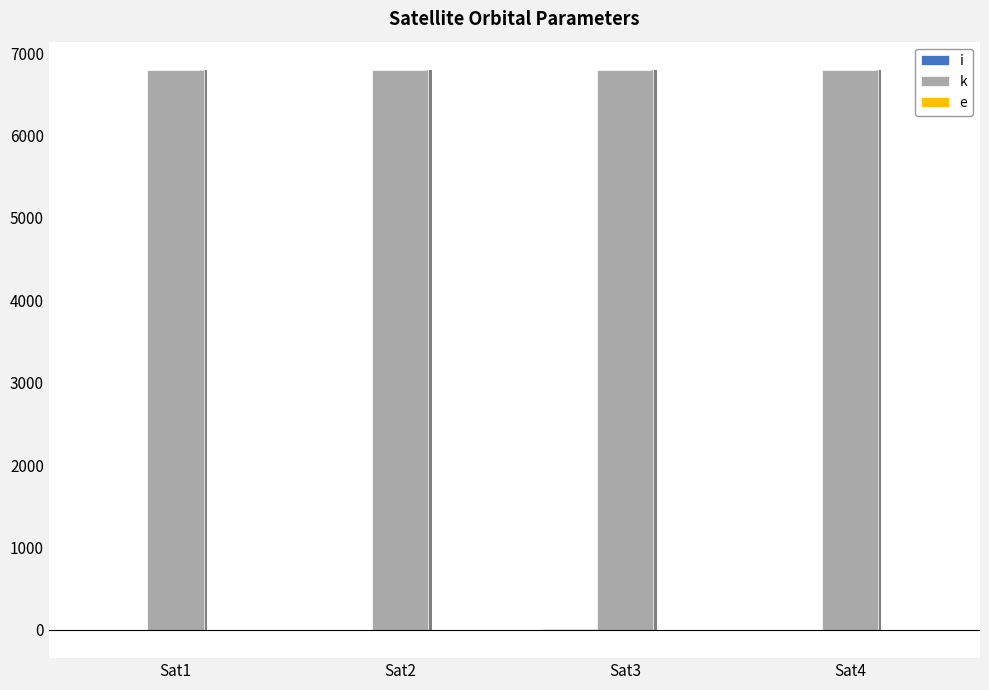

What value does the k series have at Sat2?

6798.3